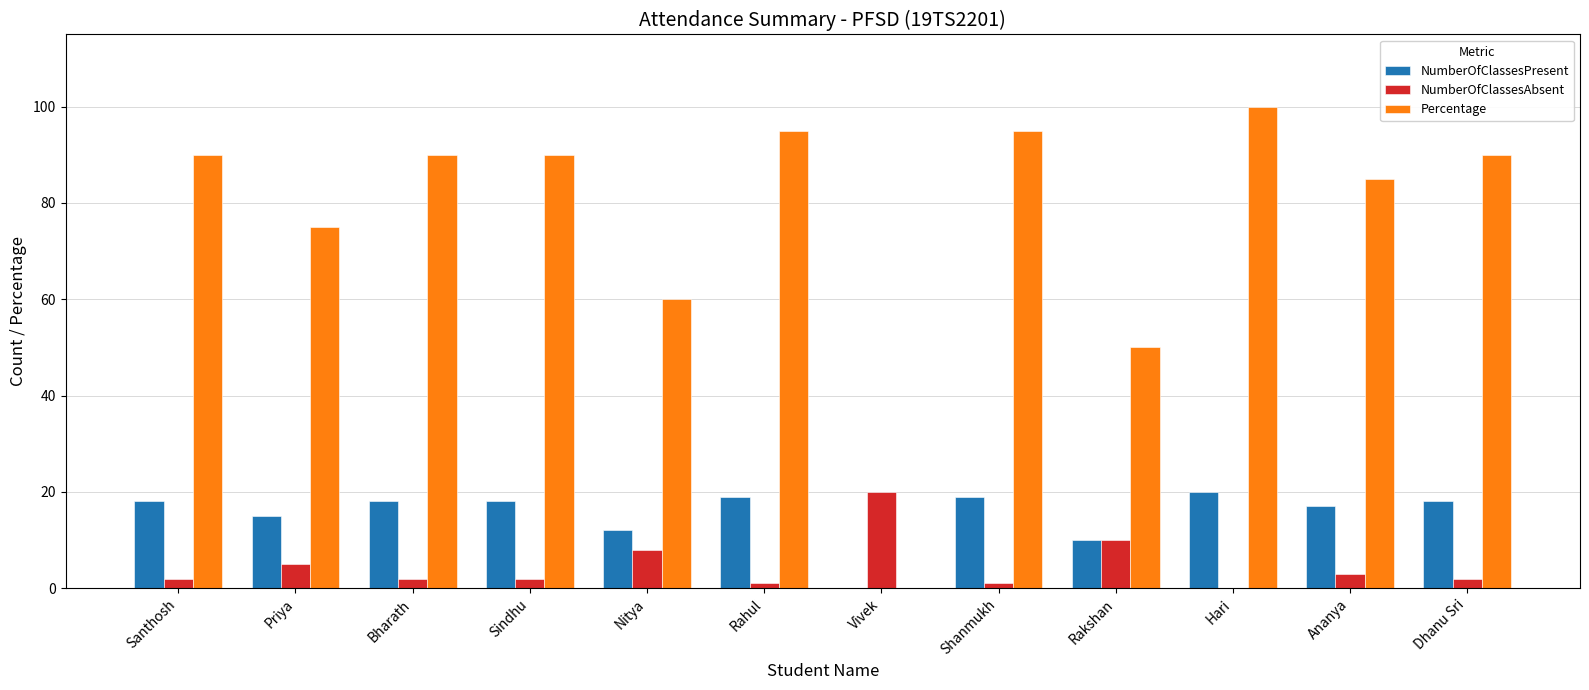

Is it true that Percentage equals 22 at Priya?

False